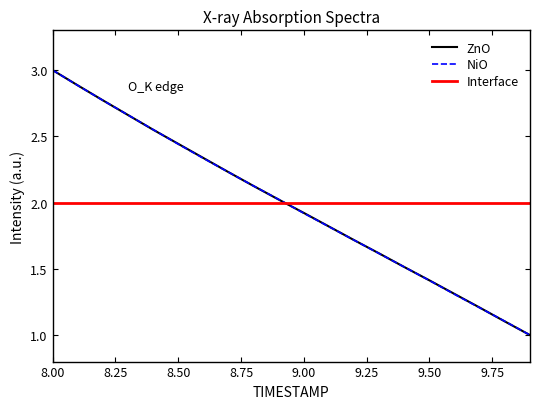

What are all the series names shown in the legend?

ZnO, NiO, Interface